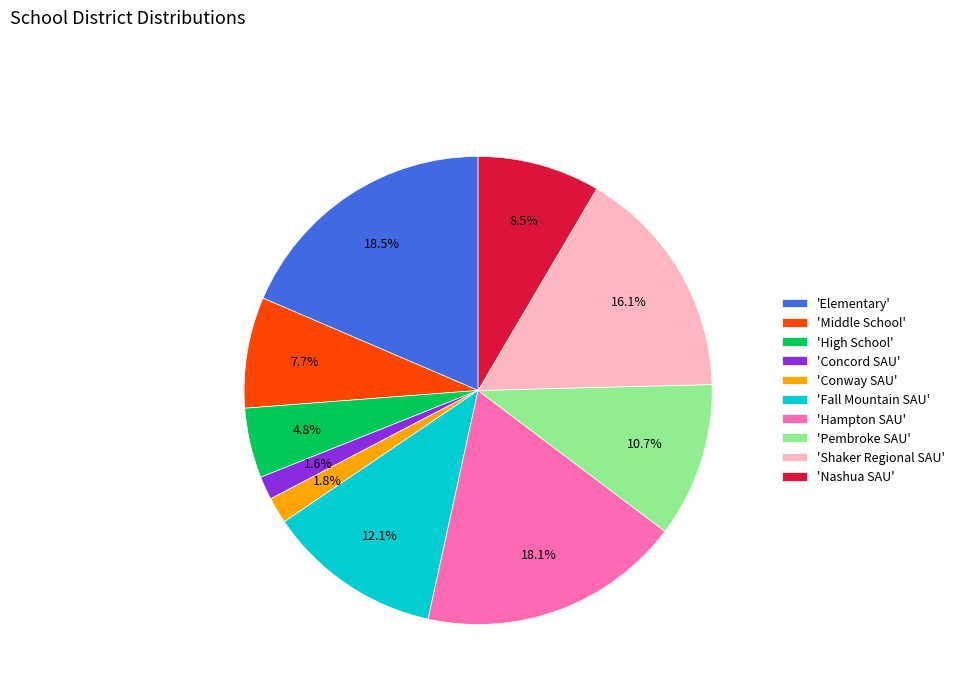

To the nearest percent, what is the difference between the largest and smallest slice percentages?

17%